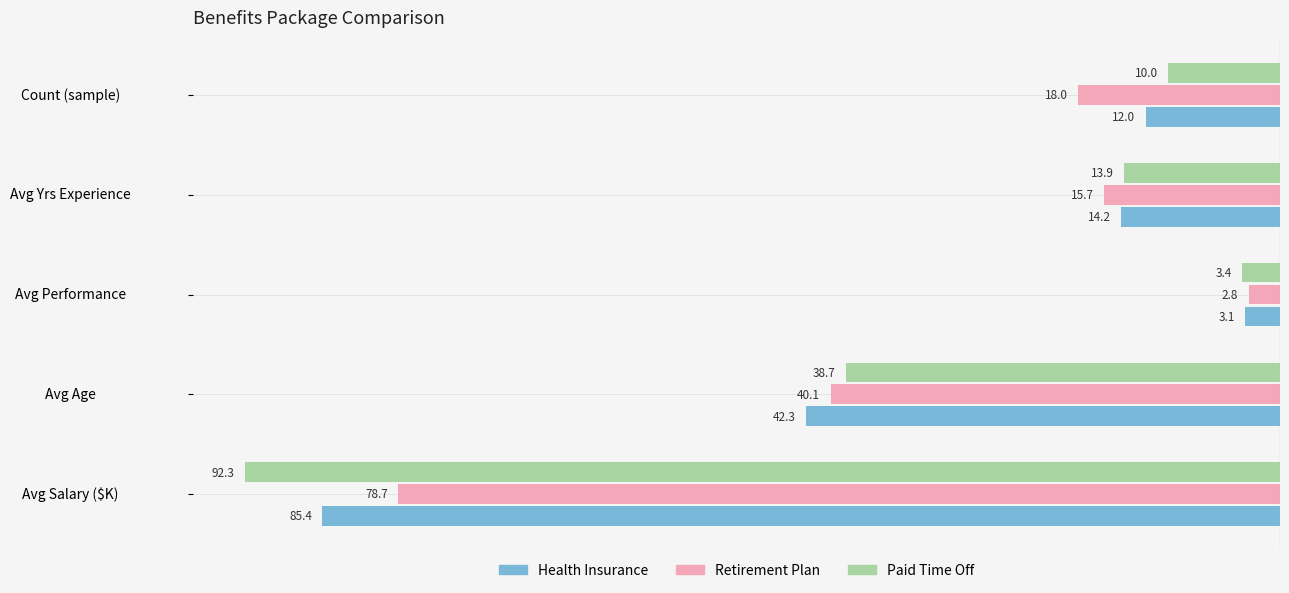

What are all the series names shown in the legend?

Health Insurance, Retirement Plan, Paid Time Off